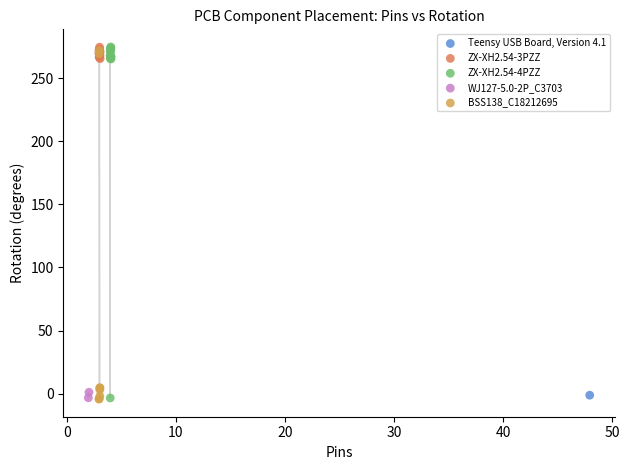

What are all the series names shown in the legend?

Teensy USB Board, Version 4.1, ZX-XH2.54-3PZZ, ZX-XH2.54-4PZZ, WJ127-5.0-2P_C3703, BSS138_C18212695